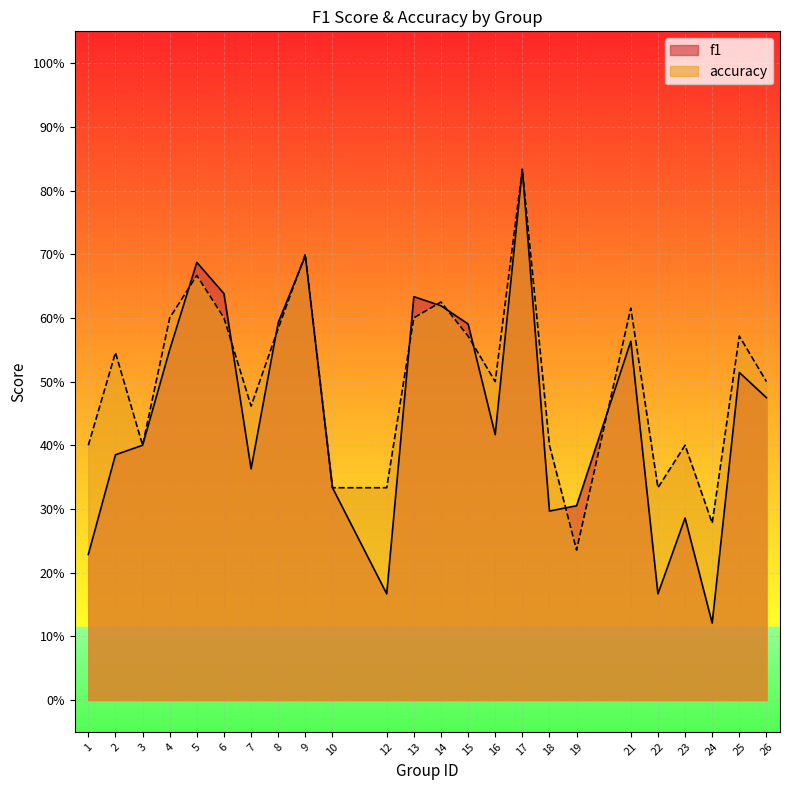

What is the lowest value of the accuracy series?

0.2